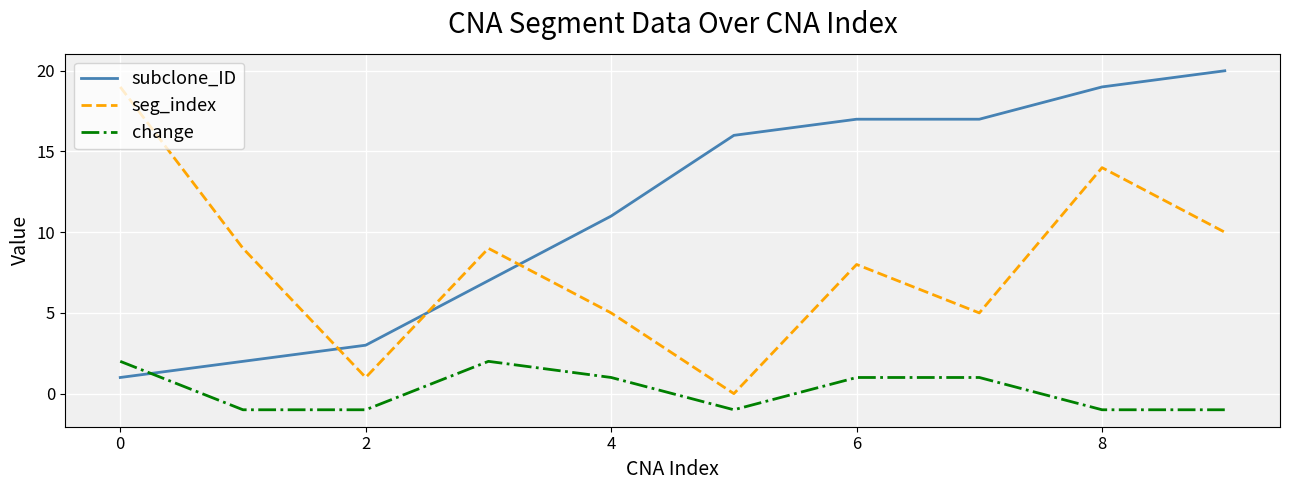

What is the smallest value displayed?

-1